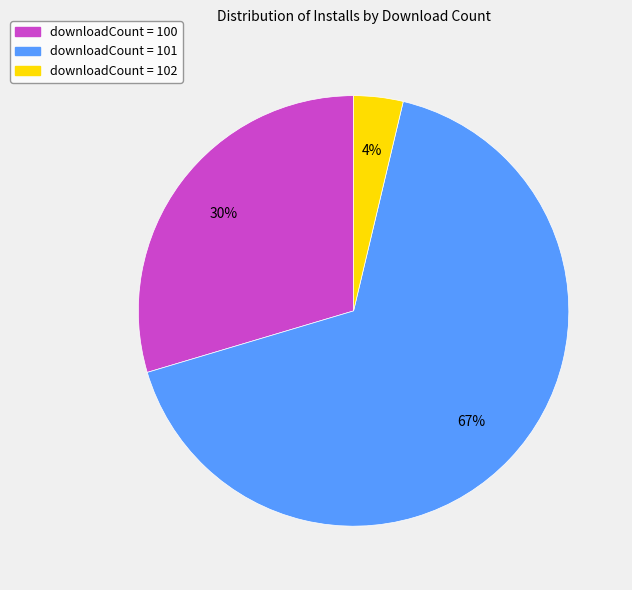

Is there any slice that represents more than half of the pie?

Yes